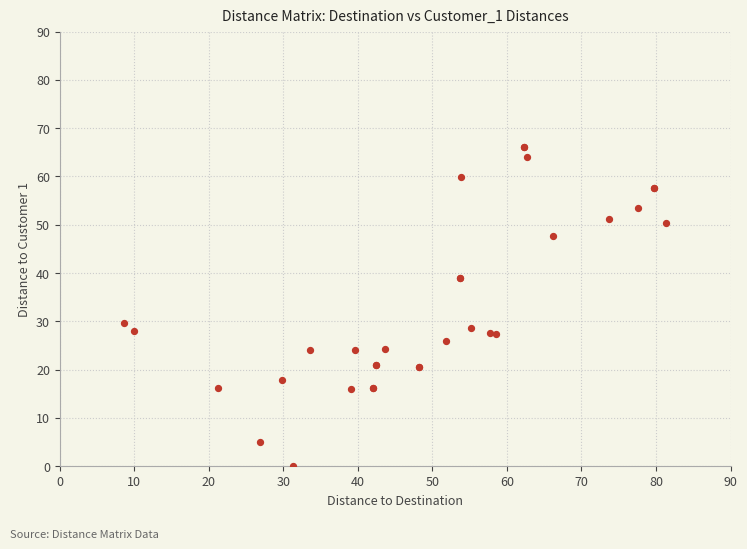

What Y value in the scatter plot is closest to 33?

29.7